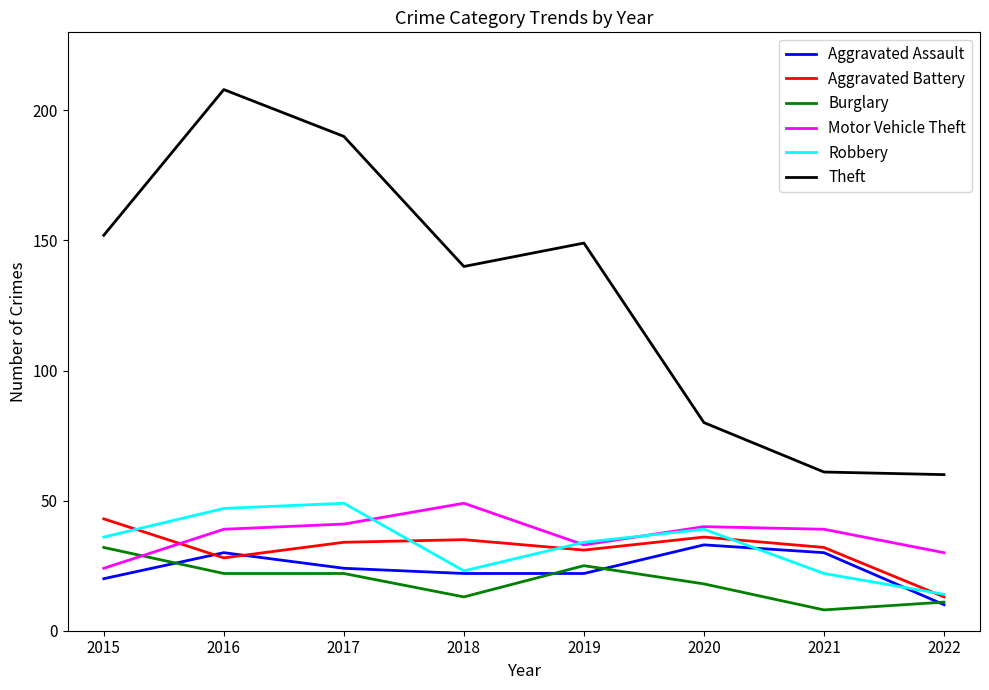

True or false: Aggravated Assault has a value of 22 at 2018.

True